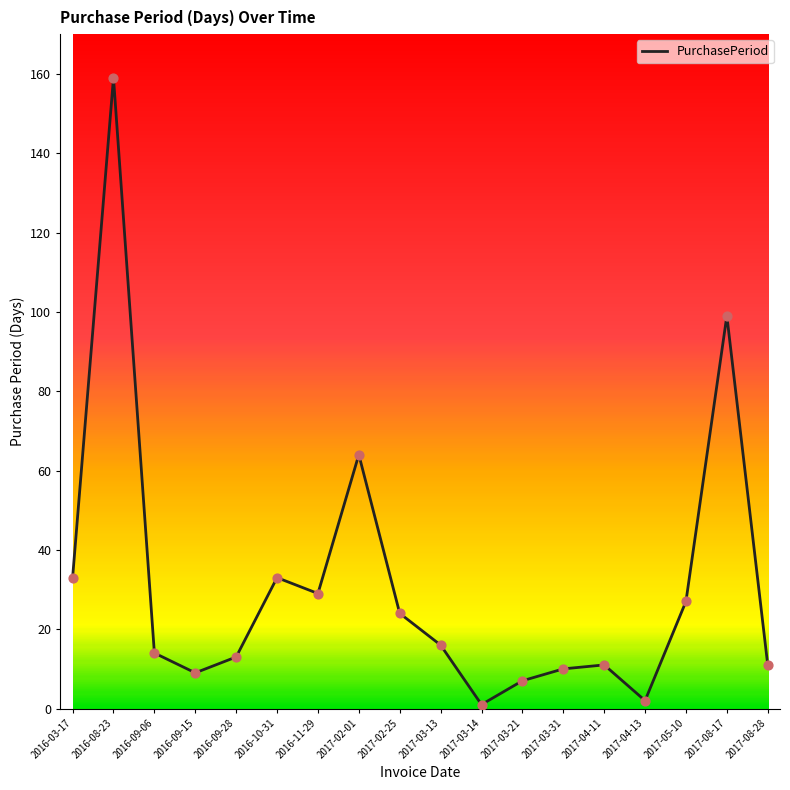

What is the ratio of the value at 2016-11-29 to the value at 2017-03-13?

1.8